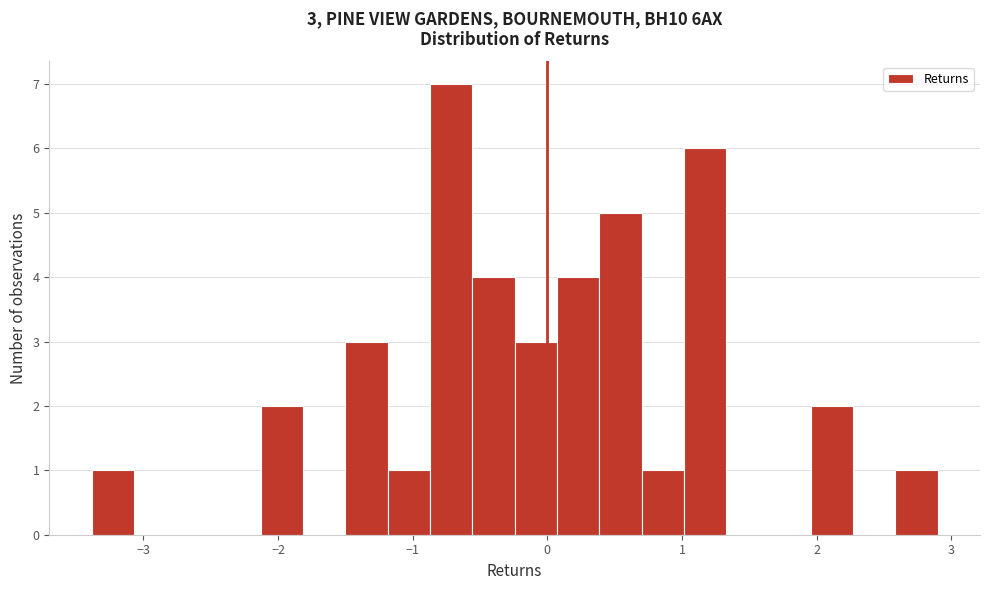

Around what value on the x-axis is the tallest bar? Give the approximate position of its centre, as read against the axis.

-0.7